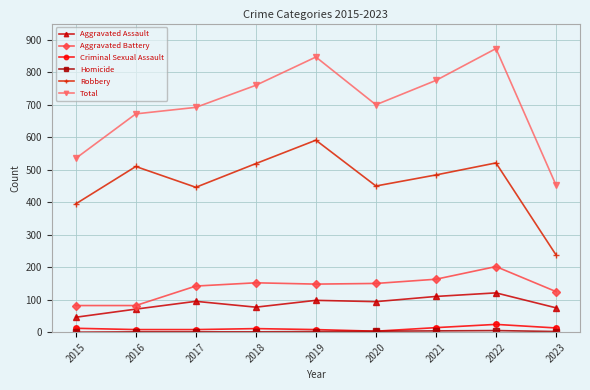

True or false: Total has more than 1 interior local peaks.

True